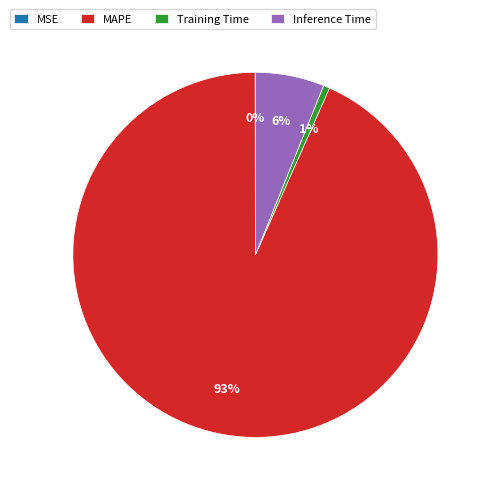

Which has a higher value, Inference Time or MAPE?

MAPE